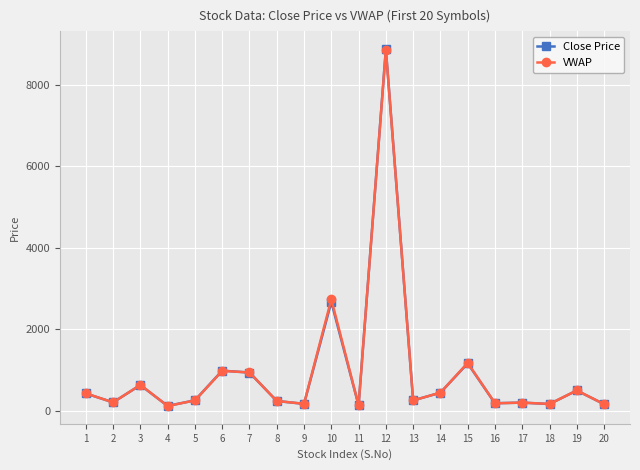

Where is the first local minimum for Close Price?

2